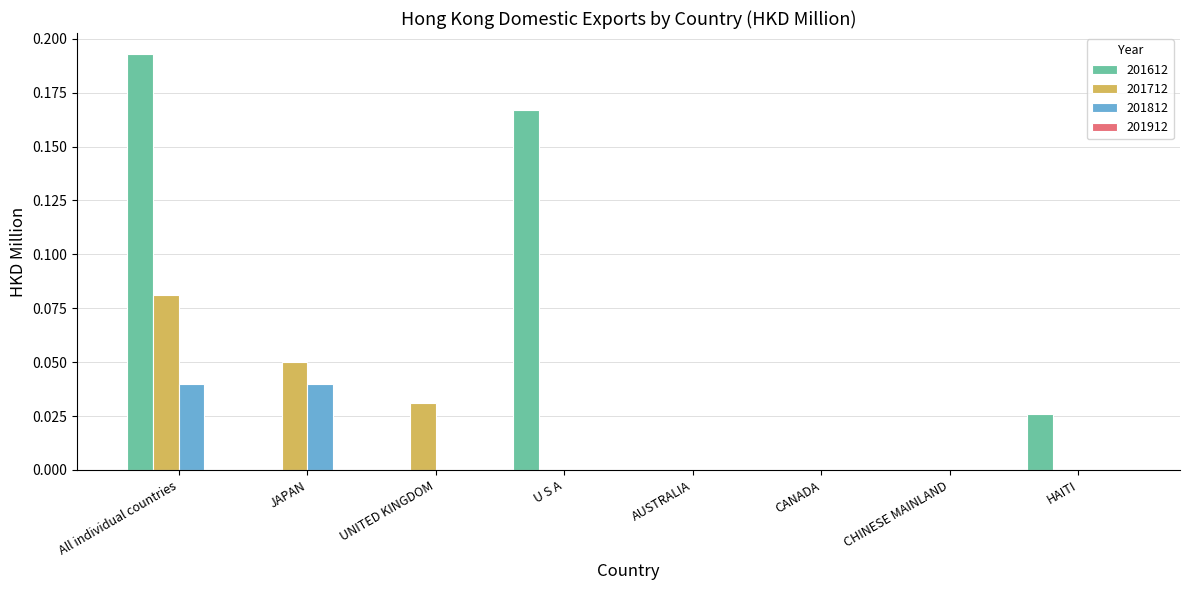

Does the chart contain stacked bars?

No